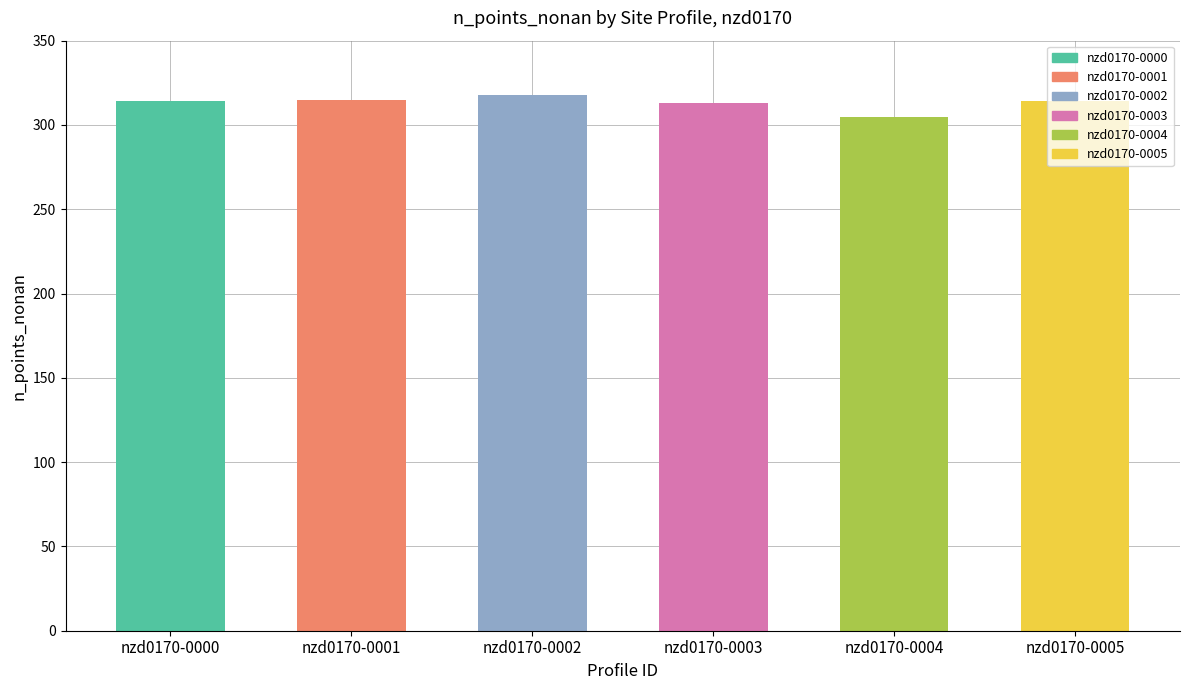

What is the difference between the maximum and minimum values?

13